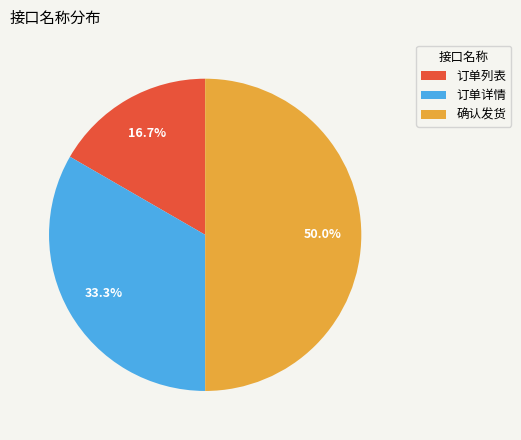

Which slice is the smallest?

订单列表